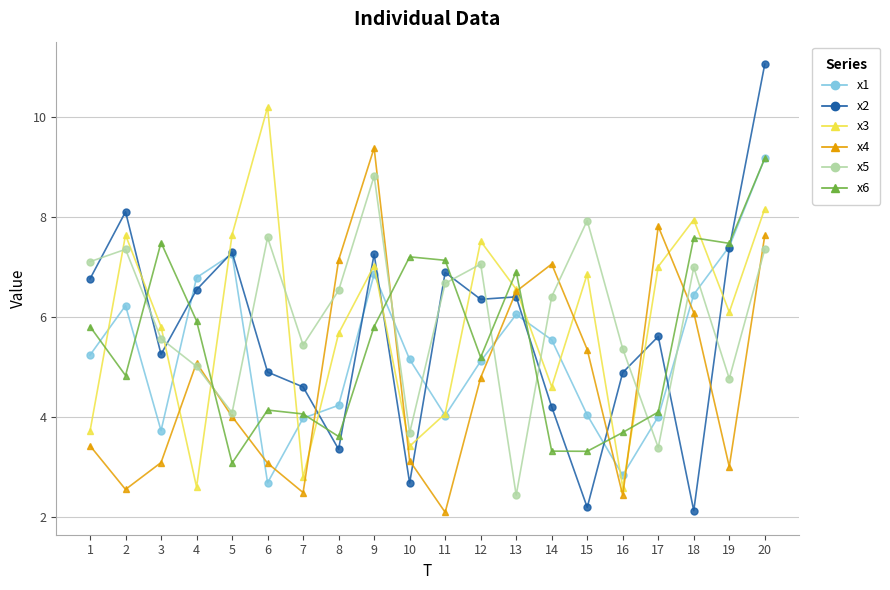

At which category is the sum across all series the highest?

20